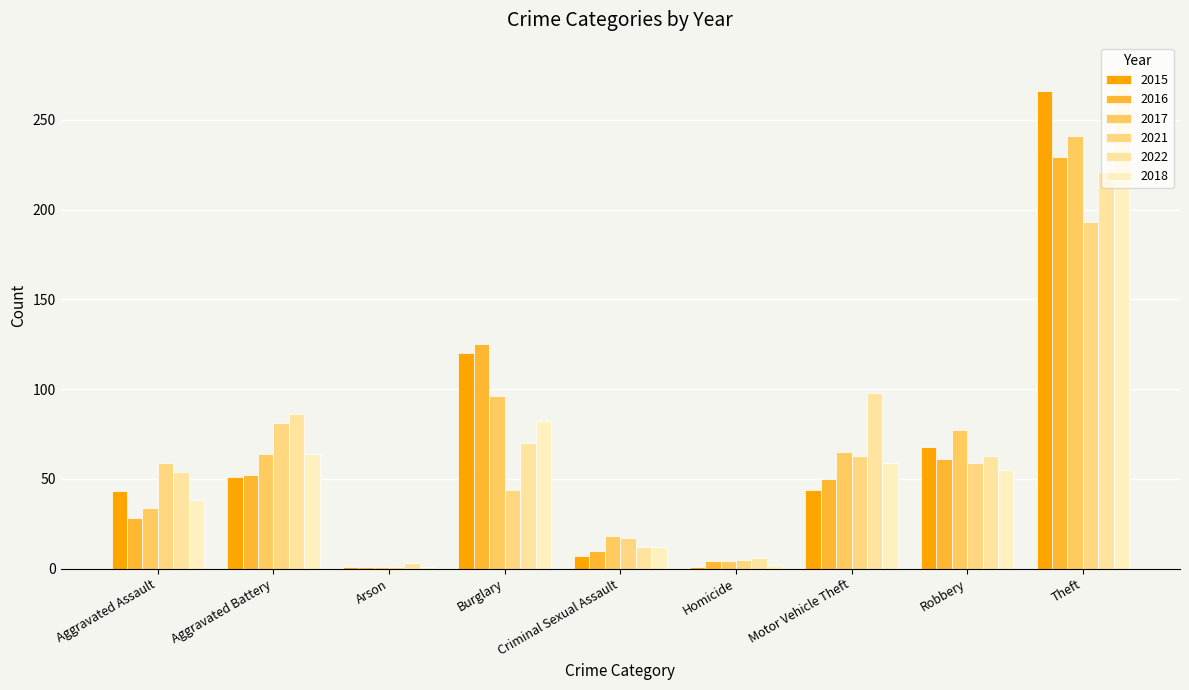

What is the difference between the maximum and minimum values in the 2016 series?

228